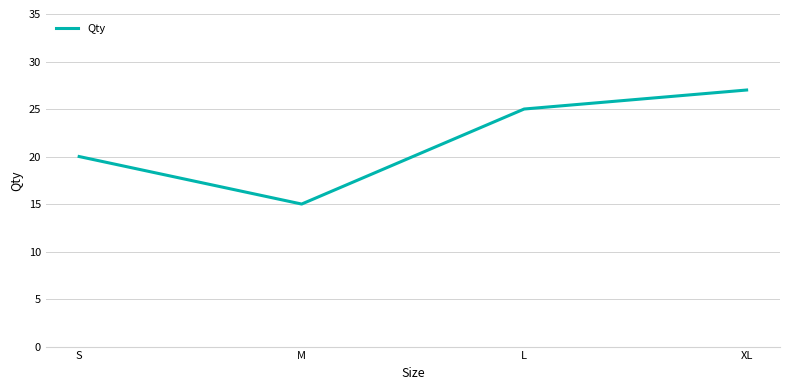

Where is the data nearest to the value 21?

S